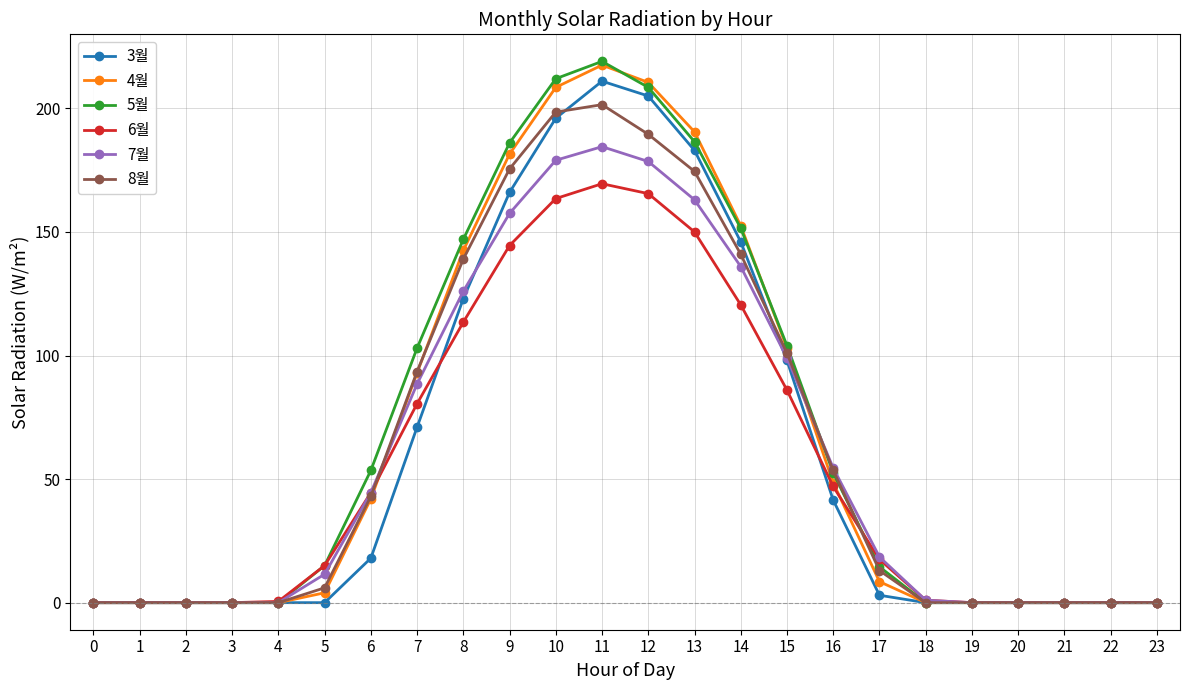

Is the value of 6월 at 1 greater than the value of 3월 at 11?

No